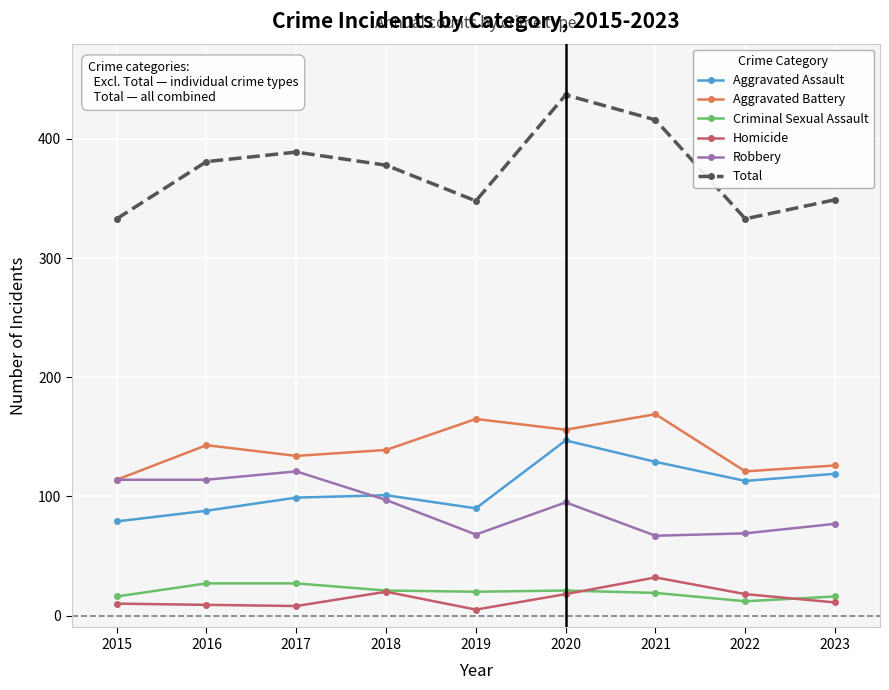

Between 2017 and 2019, which series saw the biggest shift?

Robbery